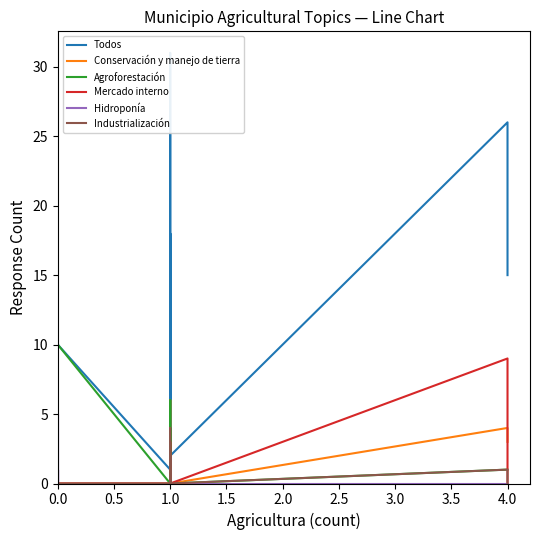

Is it true that Mercado interno equals 0 at 0.0?

False